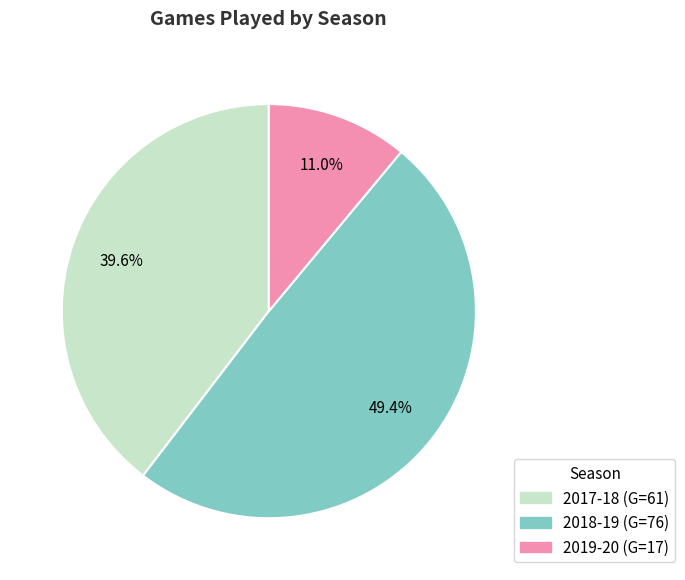

What is the smallest slice in the pie chart?

2019-20